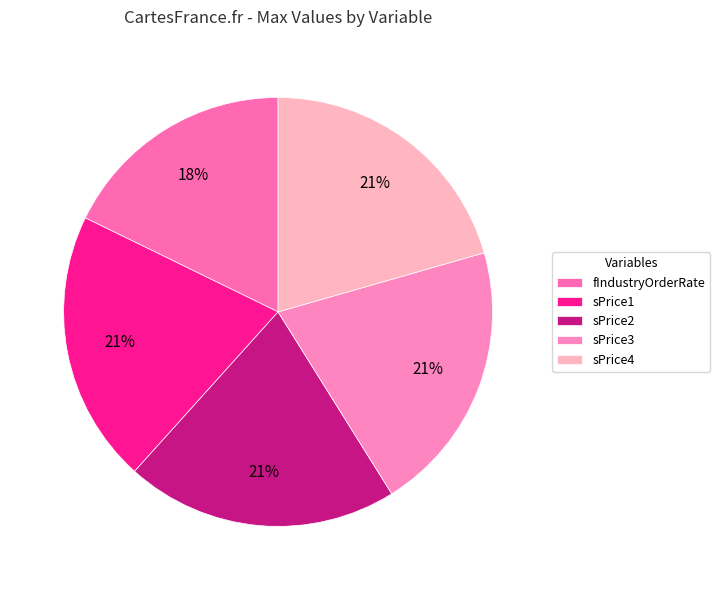

How many slices are in this pie chart?

5